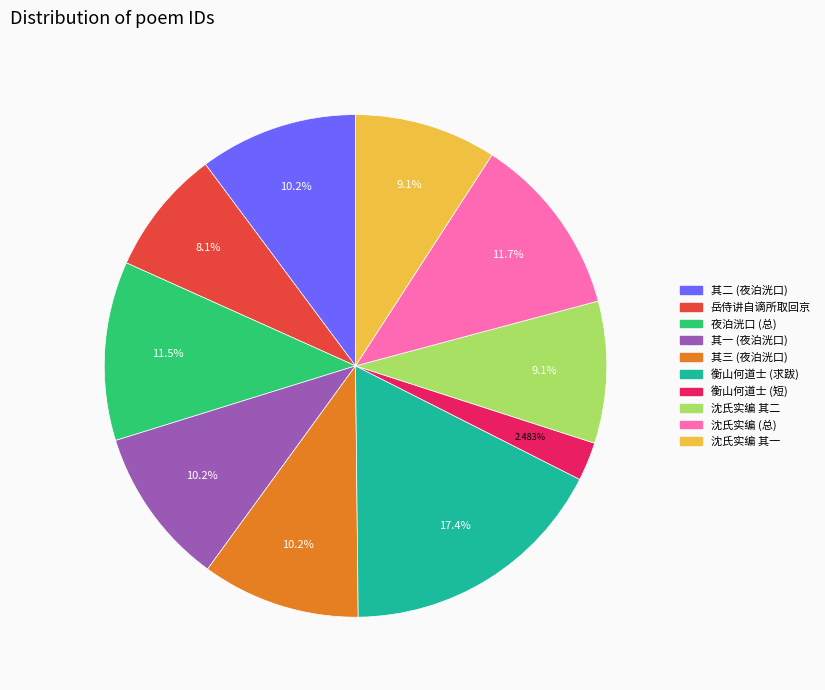

Is there any slice that represents more than half of the pie?

No